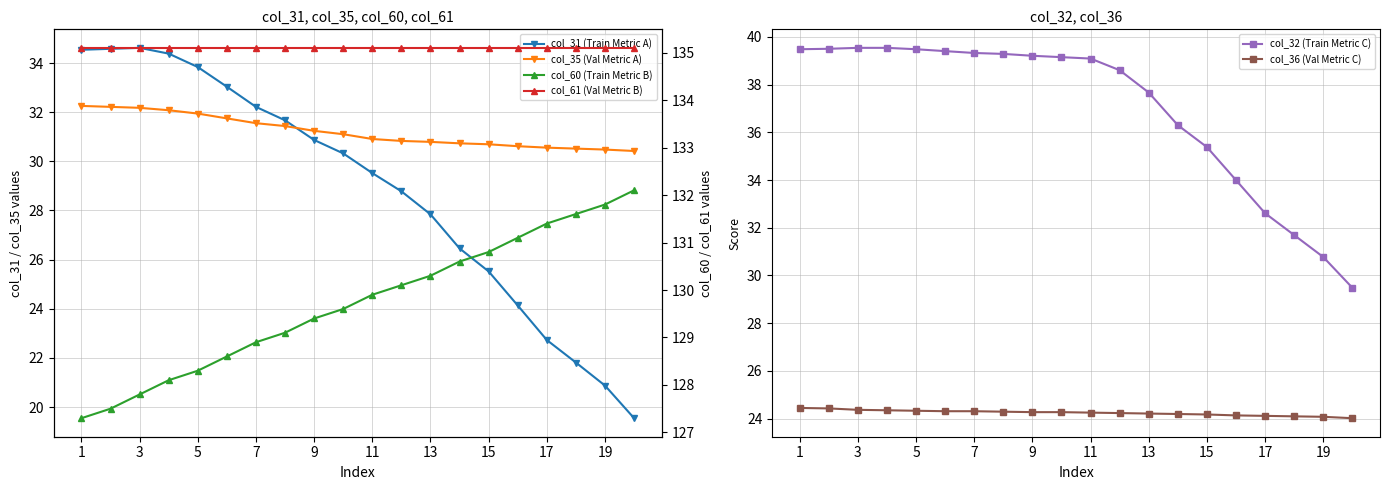

What is the lowest value of the col_36 (Val Metric C) series?

24.0